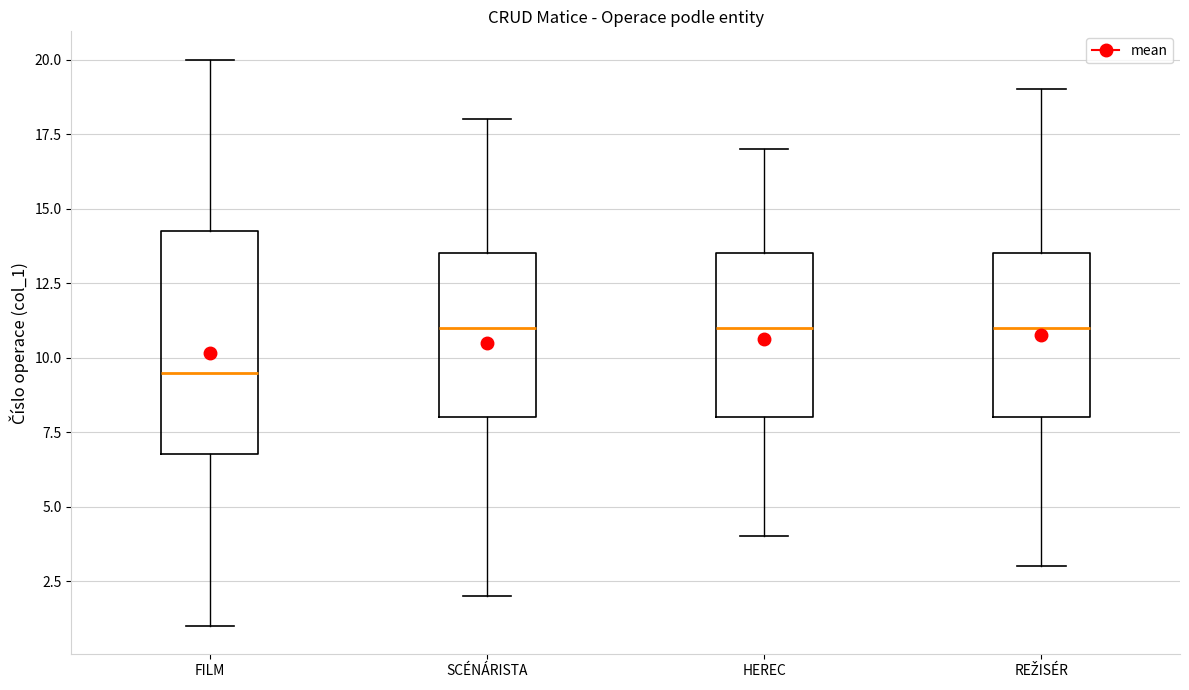

Where is the lower edge of the box for HEREC on the y-axis? The values are not printed on the chart, so give them approximately, as read against the axis.

8.0